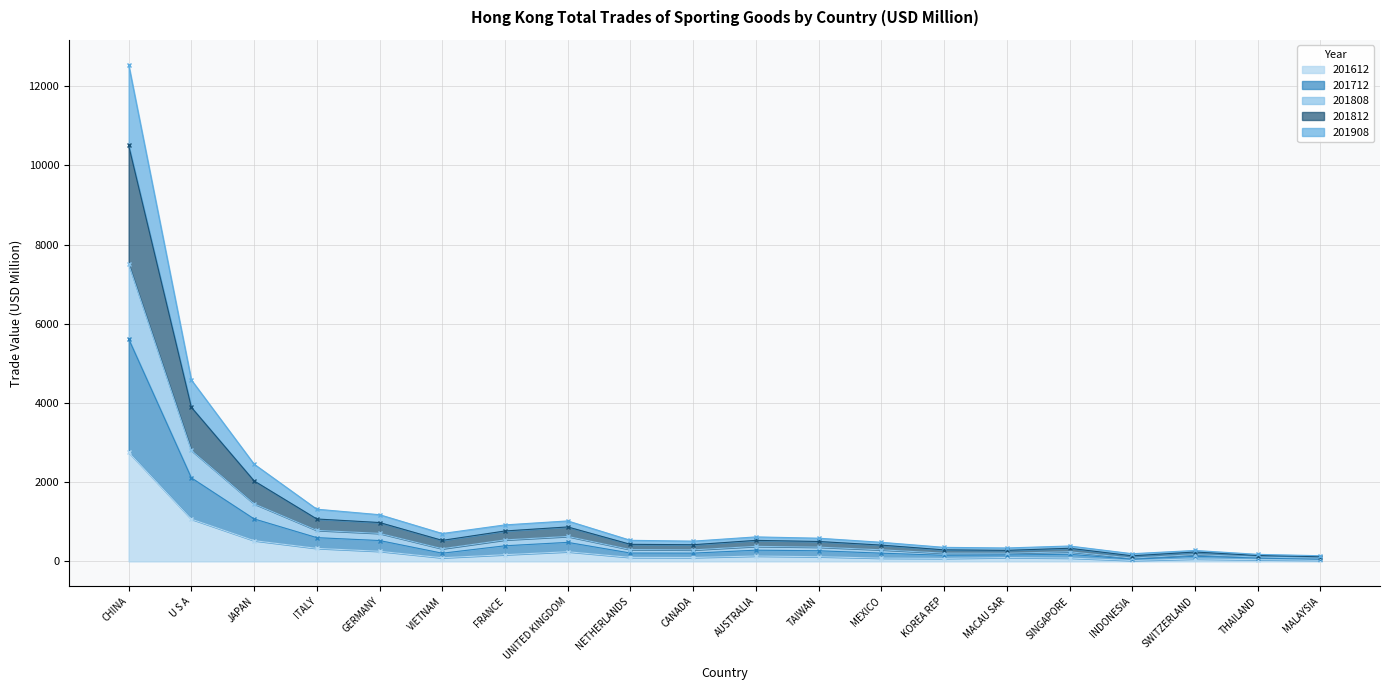

What is the maximum value for 201612?

2754.0